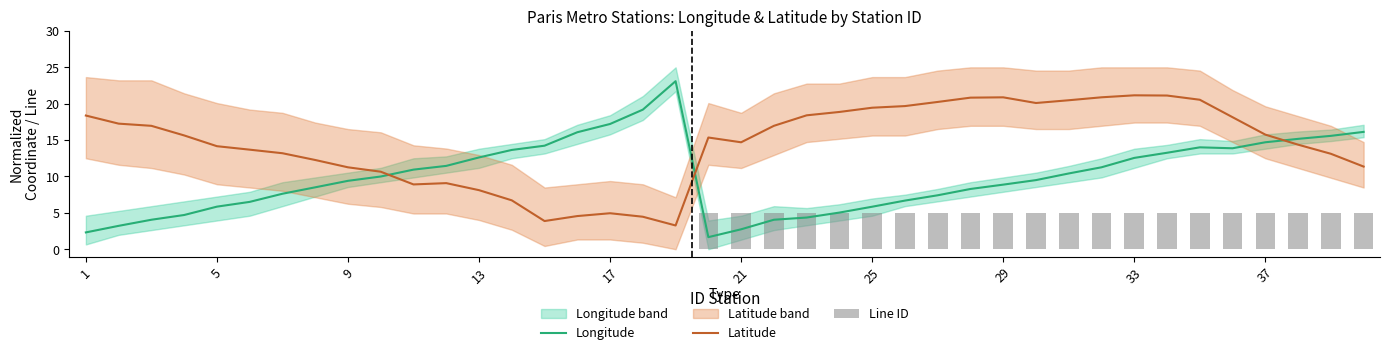

The Latitude series shows 7.2 at 22. True or false?

False